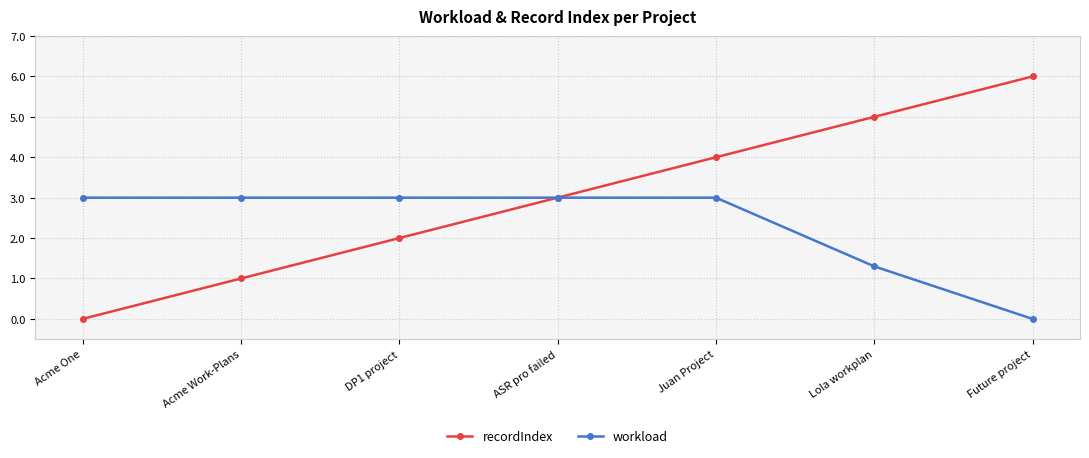

The recordIndex series shows 0.0 at Acme One. True or false?

True